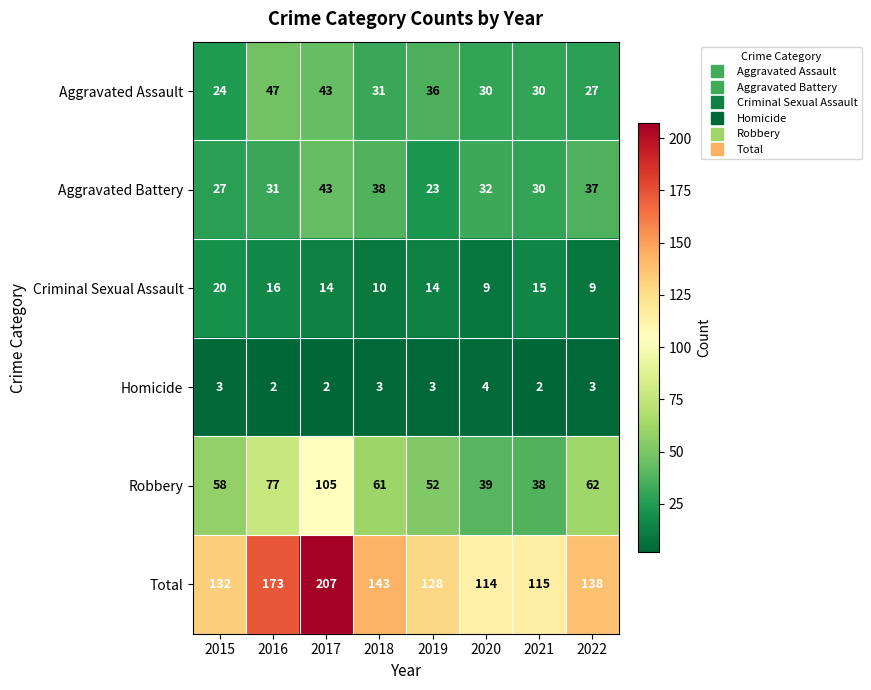

True or false: Aggravated Assault has a value of 24 at 2015.

True